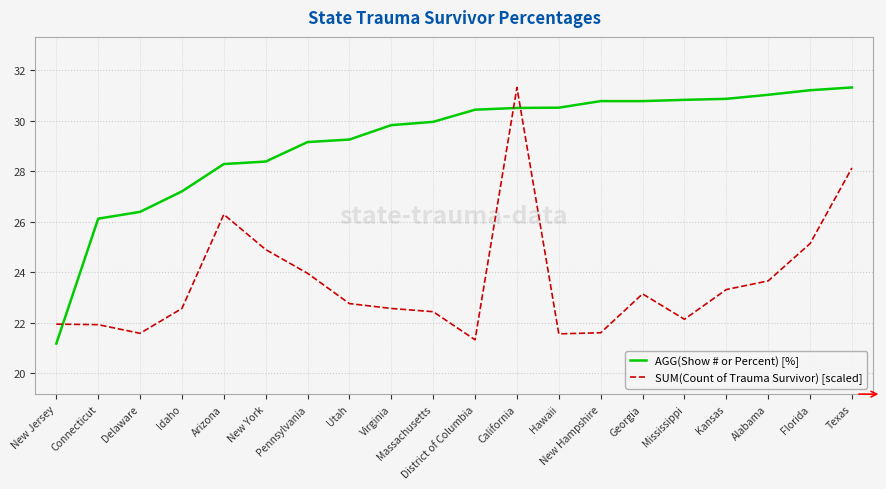

What position from the left is New Jersey?

1